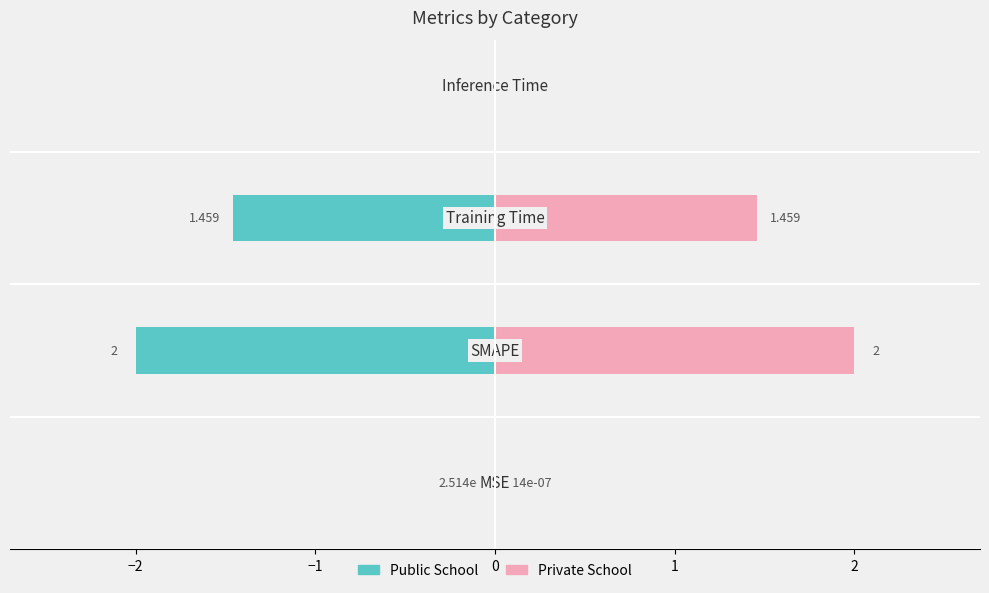

How many bars are there in total?

8